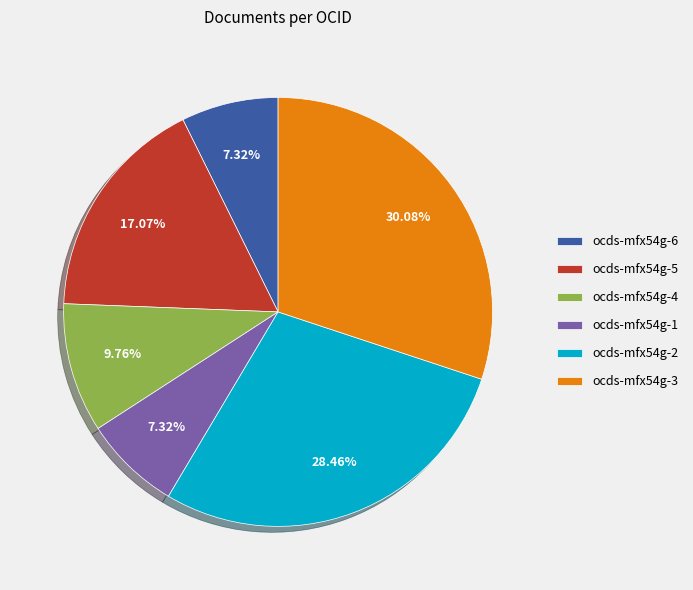

Is it true that ocds-mfx54g-6 is 7% of the pie?

True